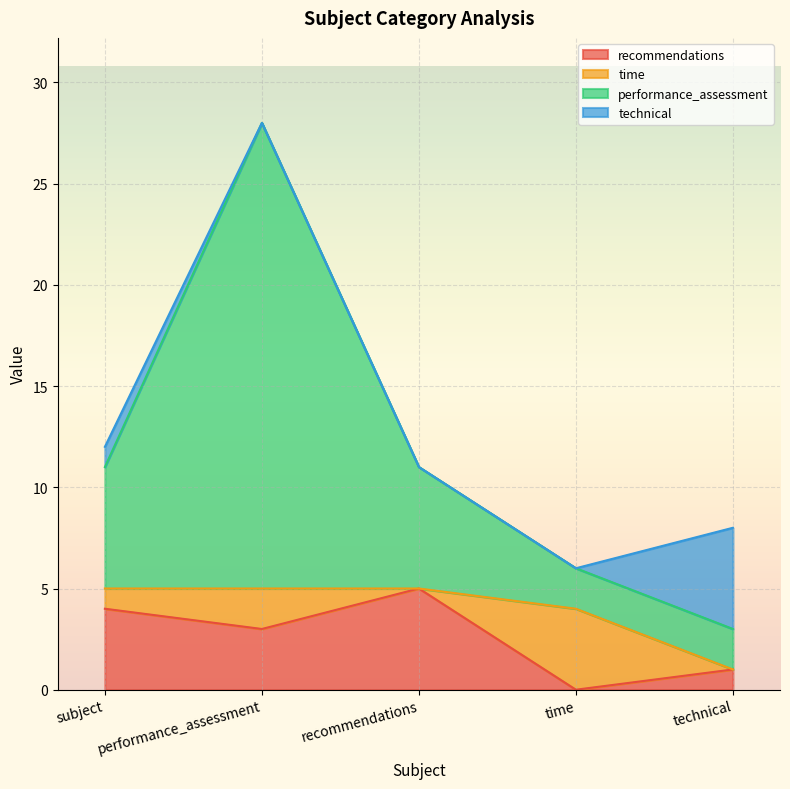

True or false: recommendations and performance_assessment cross at least once.

False